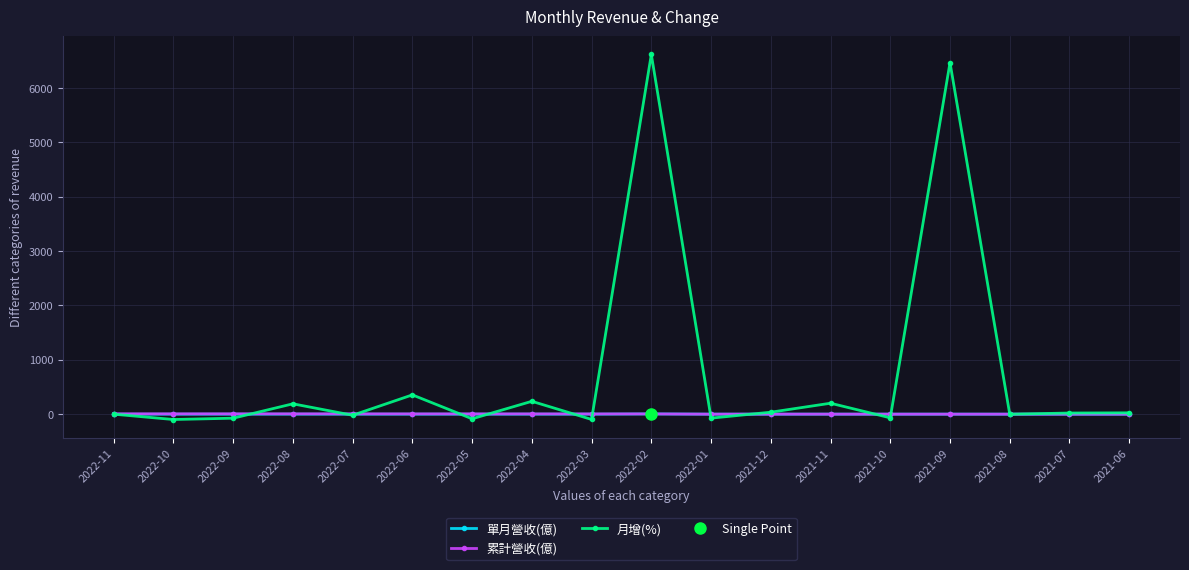

Reading right to left, transcribe all the data shown in this chart.

單月營收(億): 0.0	0.0	0.0	0.2	0.1	0.2	0.2	0.1	4.1	0.1	0.4	0.1	0.3	0.2	0.6	0.2	0.0	0.0
累計營收(億): 0.0	0.0	0.0	0.2	0.2	0.4	0.6	0.1	4.2	4.3	4.7	4.7	5.0	5.2	5.8	5.9	5.9	5.9
月增(%): 24.4	21.0	-1.1	6465.2	-67.3	201.1	36.0	-72.9	6614.7	-97.2	236.4	-85.0	354.5	-19.8	190.3	-74.0	-98.4	-0.4